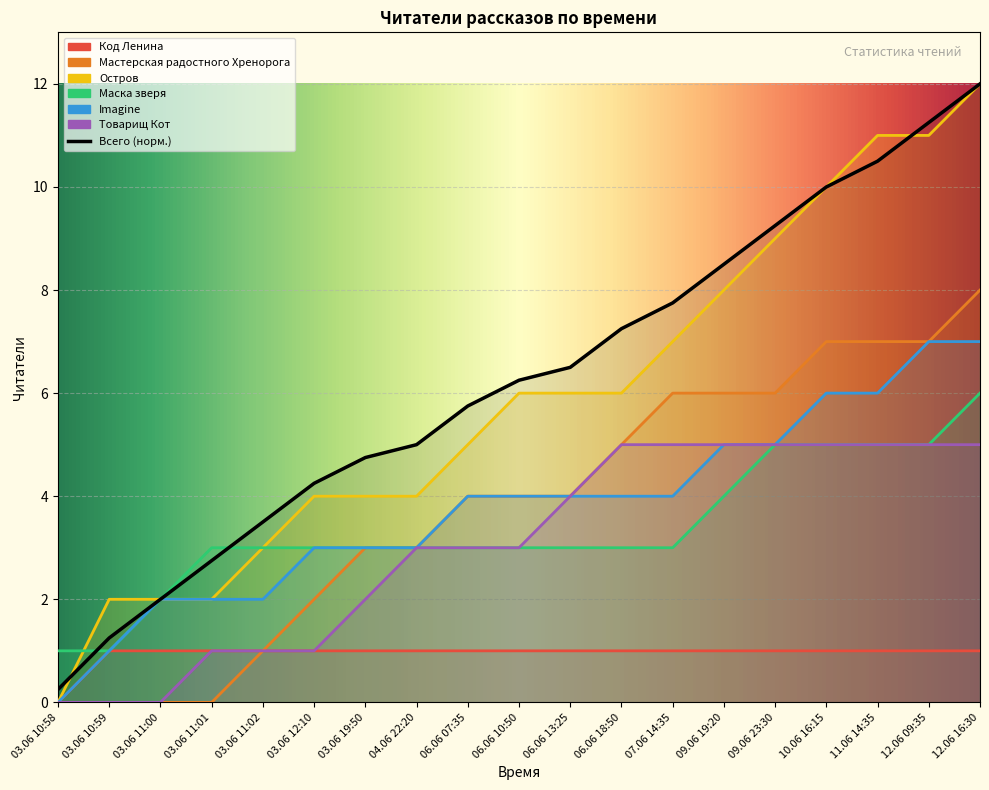

What is the difference between the highest and lowest values at 03.06 12:10?

3